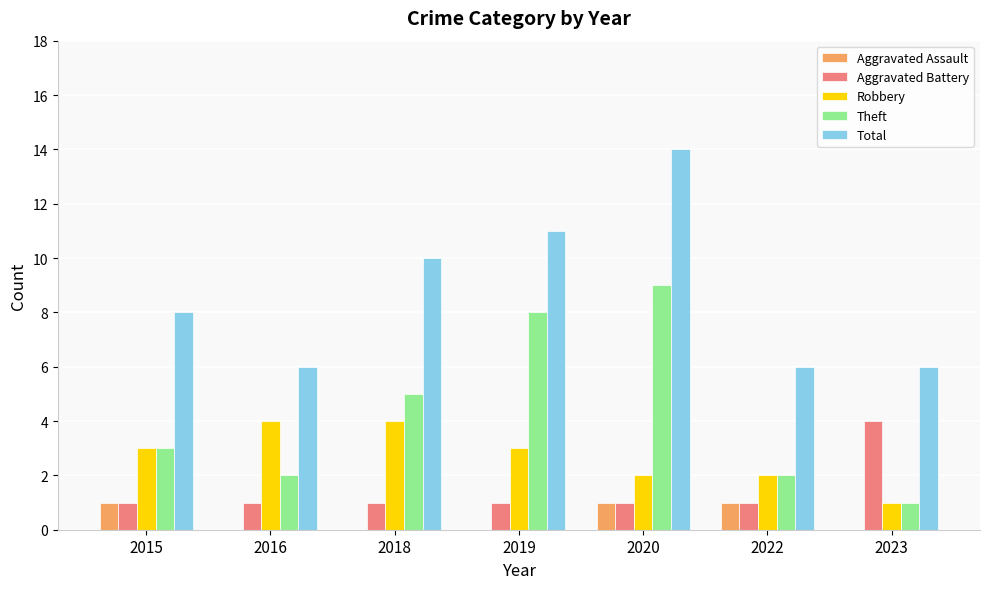

Between 2015 and 2023, which series saw the biggest shift?

Aggravated Battery